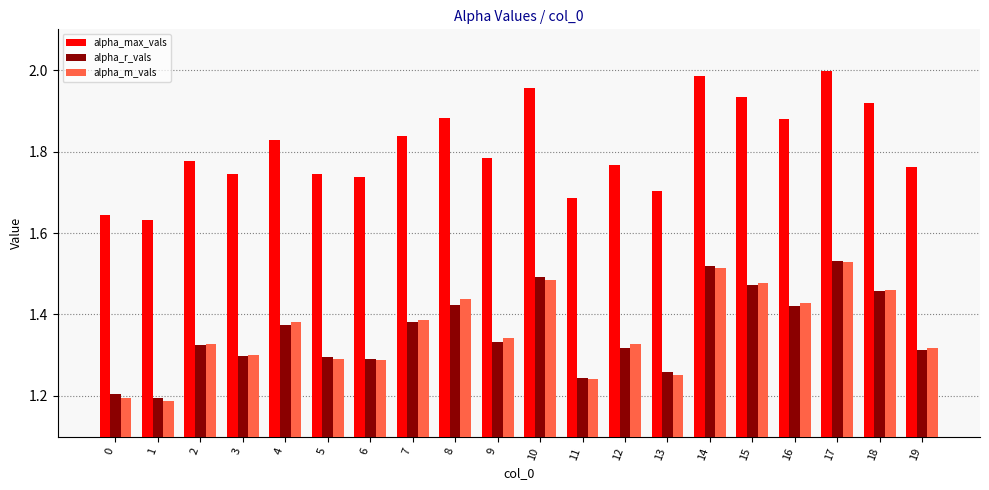

What is the difference between the alpha_m_vals values at 7 and 18?

0.1